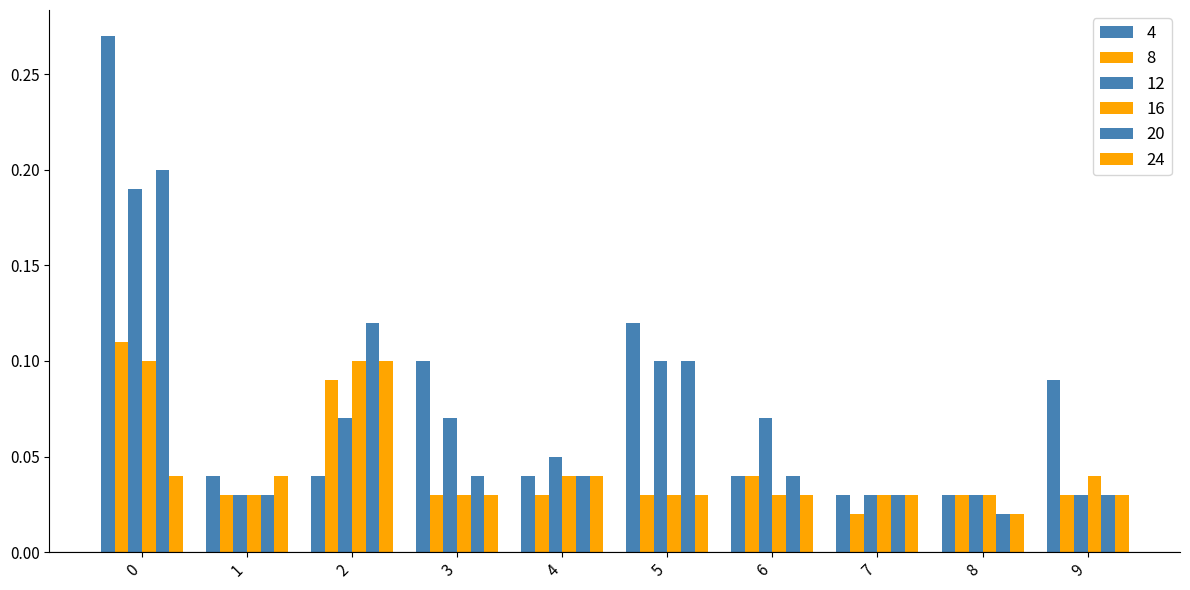

Rank the series at 5 from lowest to highest value.

8, 16, 24, 12, 20, 4